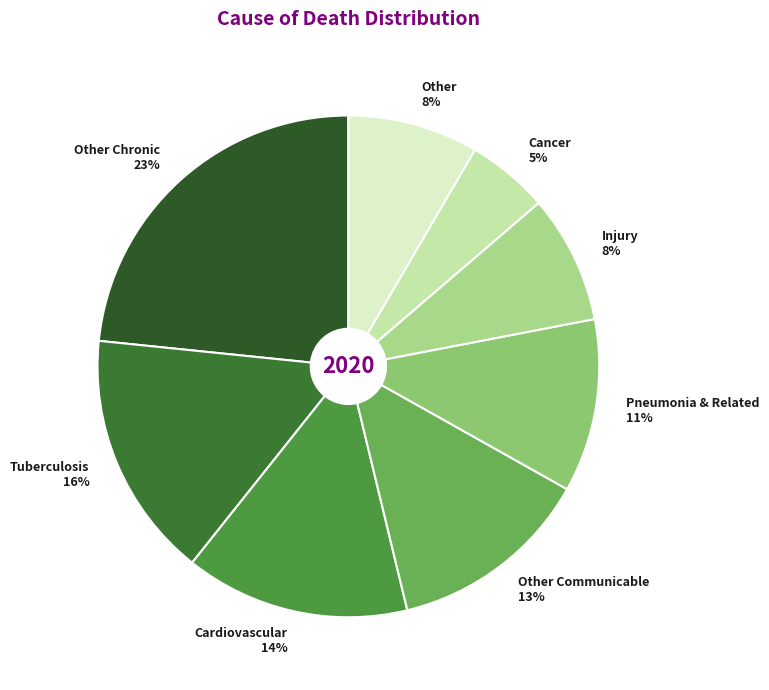

Does Cancer account for over 50% of the chart?

No